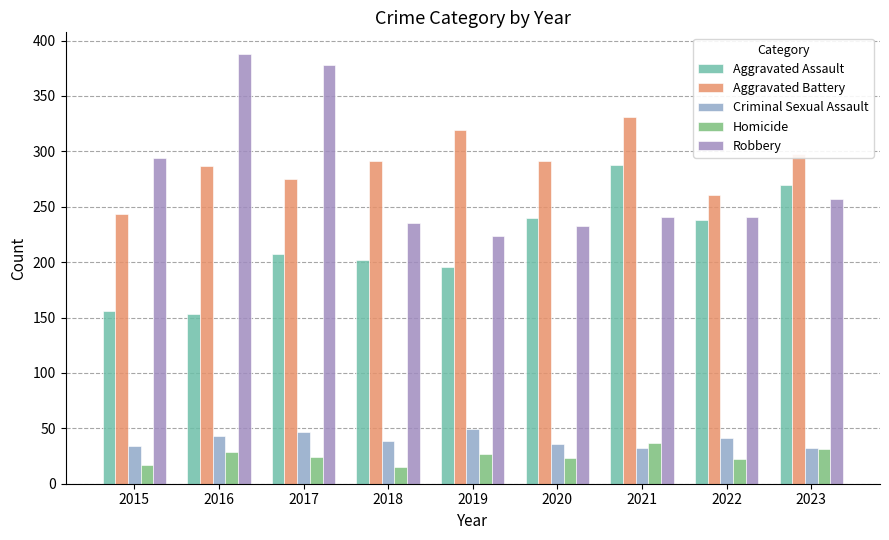

What is the highest value of the Homicide series?

37